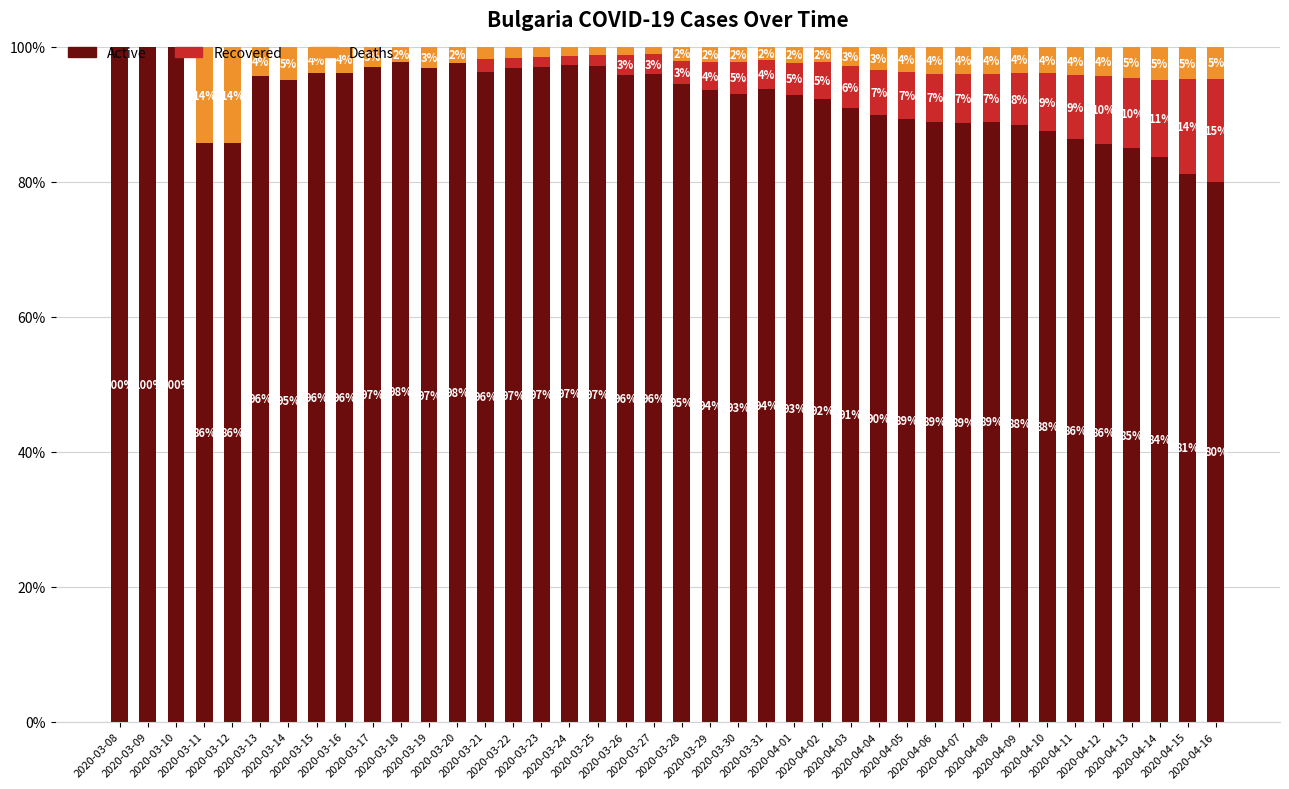

Are the bars grouped side by side (vs. stacked)?

No